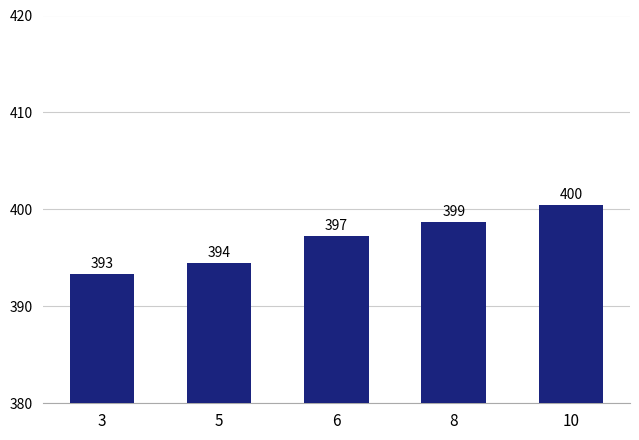

Rank the categories by value from lowest to highest.

3, 5, 6, 8, 10